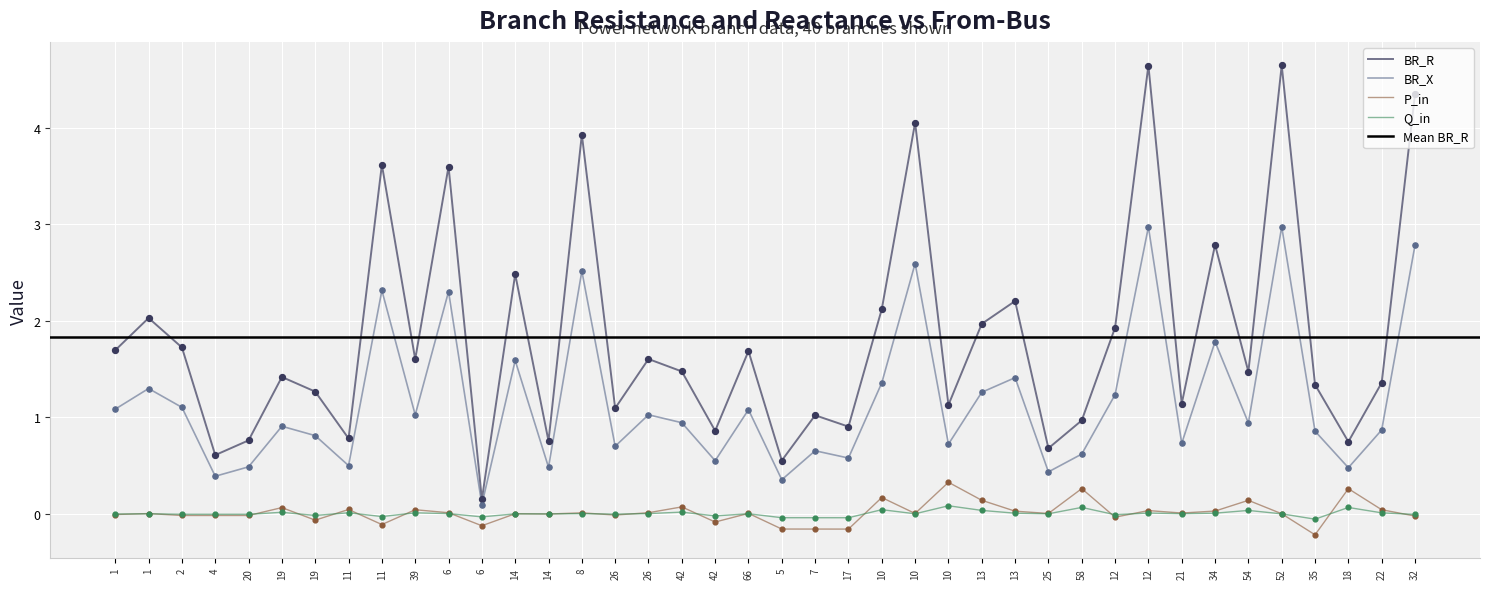

What is the total value across all series at 22?

2.3